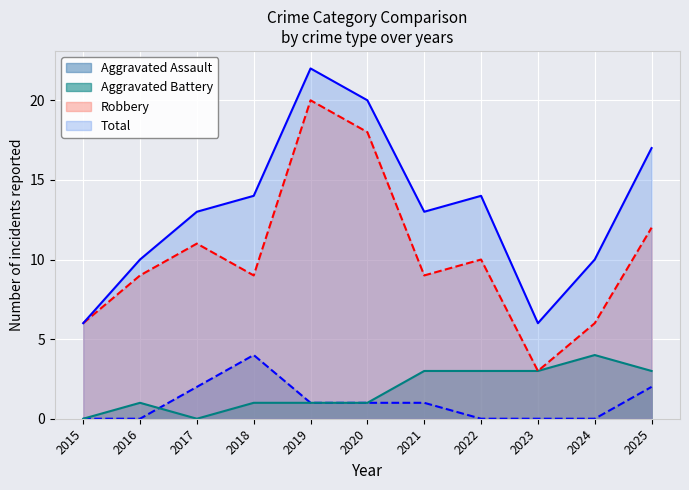

How many lines are shown in the chart?

4